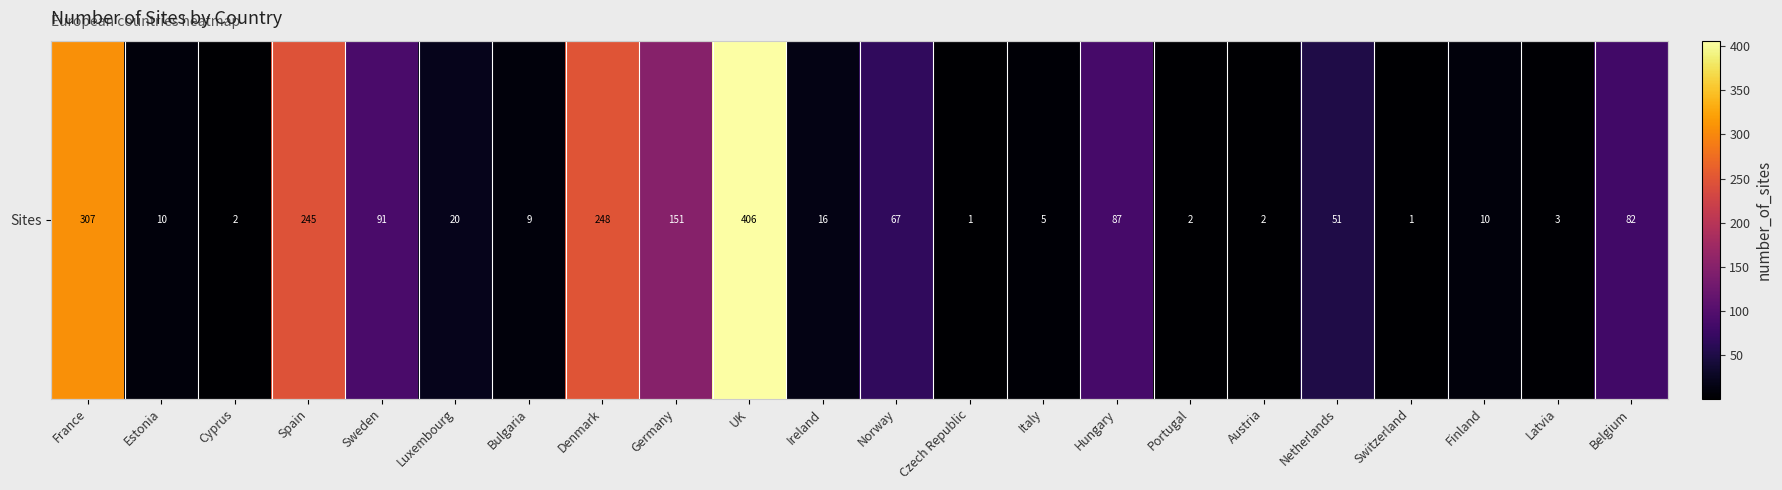

Which has a higher value, Luxembourg or Denmark?

Denmark